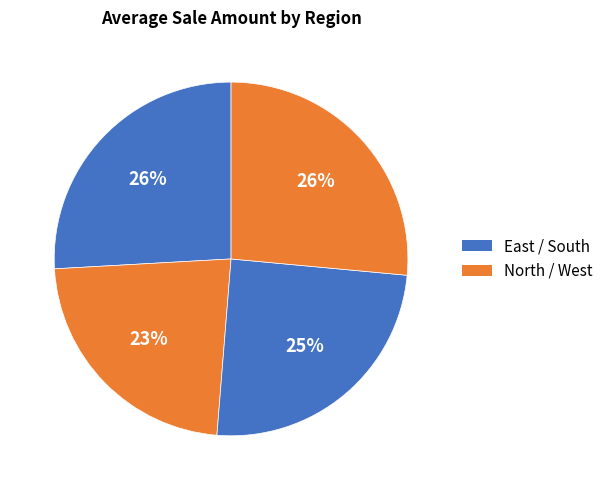

Which category has the smallest portion of the pie?

North